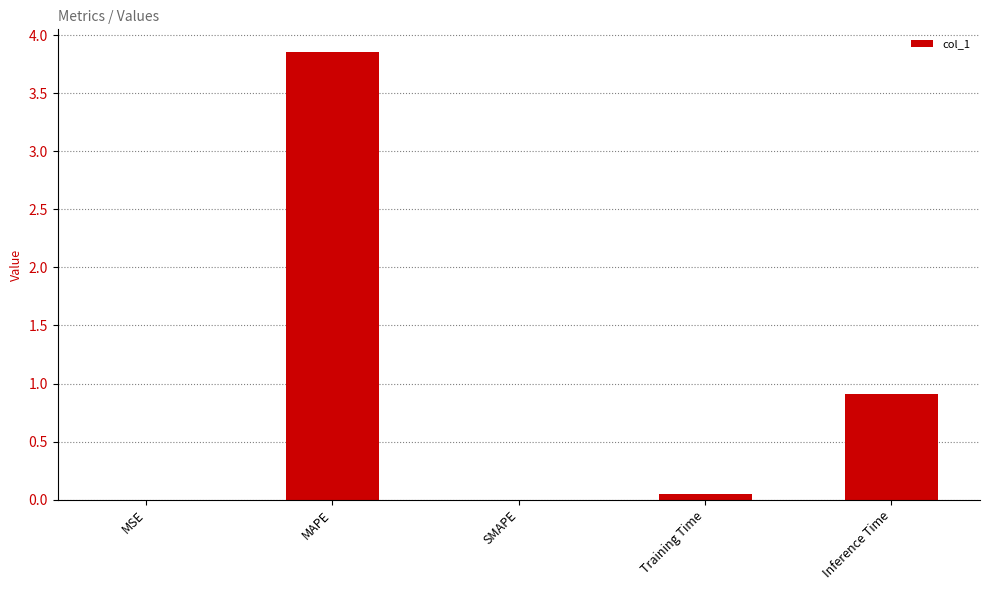

Between Training Time and MAPE, which is larger?

MAPE